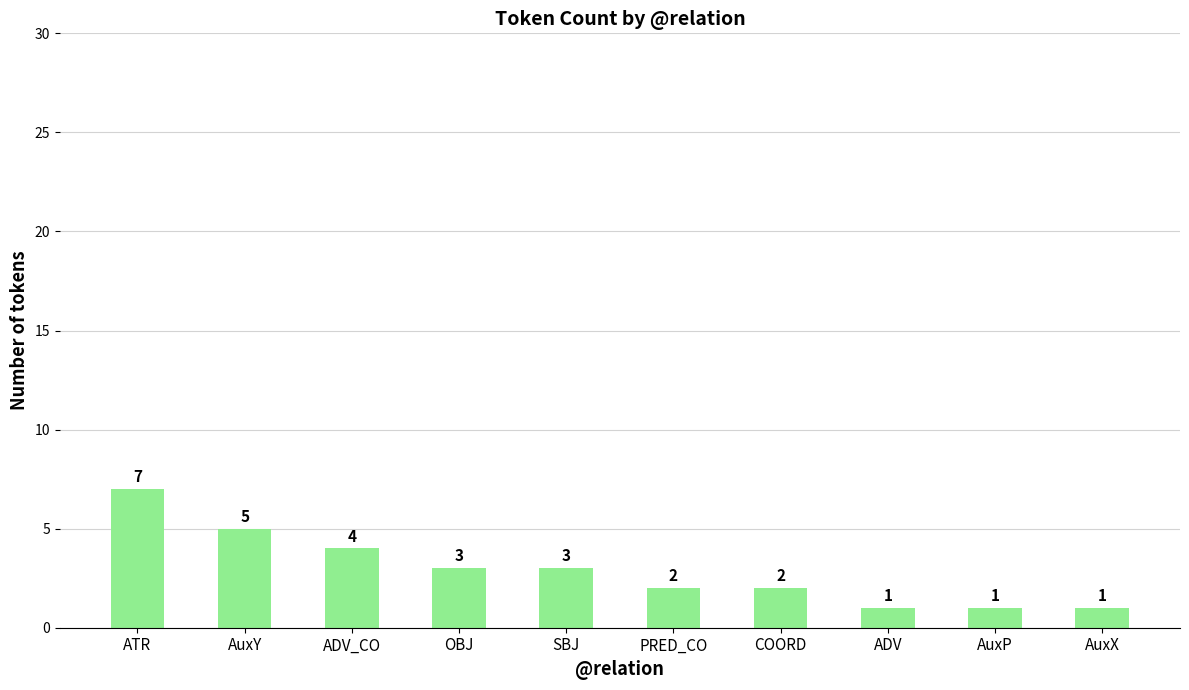

Is it true that the value at AuxX is 1?

True